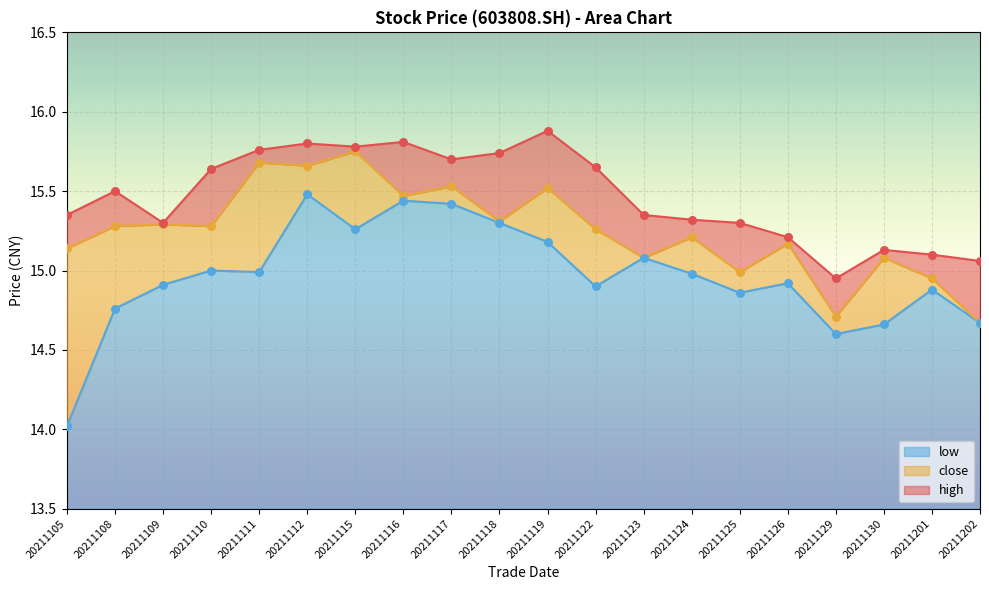

At which category is the sum across all series the highest?

20211112